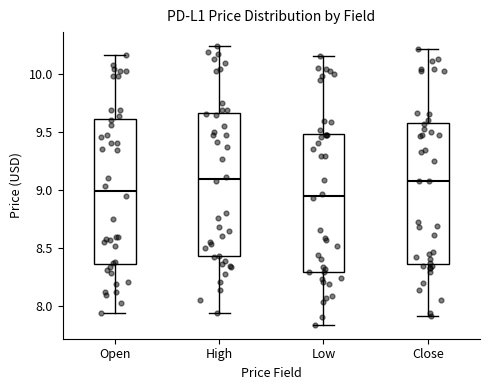

Reading left to right, read every box against the y-axis: the position of its median line, the range the box covers, and the ends of its whiskers. The values are not printed on the chart, so give them approximately, as read against the axis.

Open: median 9.00, box 8.35 to 9.60, whiskers 7.95 to 10.15
High: median 9.10, box 8.45 to 9.65, whiskers 7.95 to 10.25
Low: median 8.95, box 8.30 to 9.50, whiskers 7.85 to 10.15
Close: median 9.10, box 8.35 to 9.60, whiskers 7.90 to 10.20